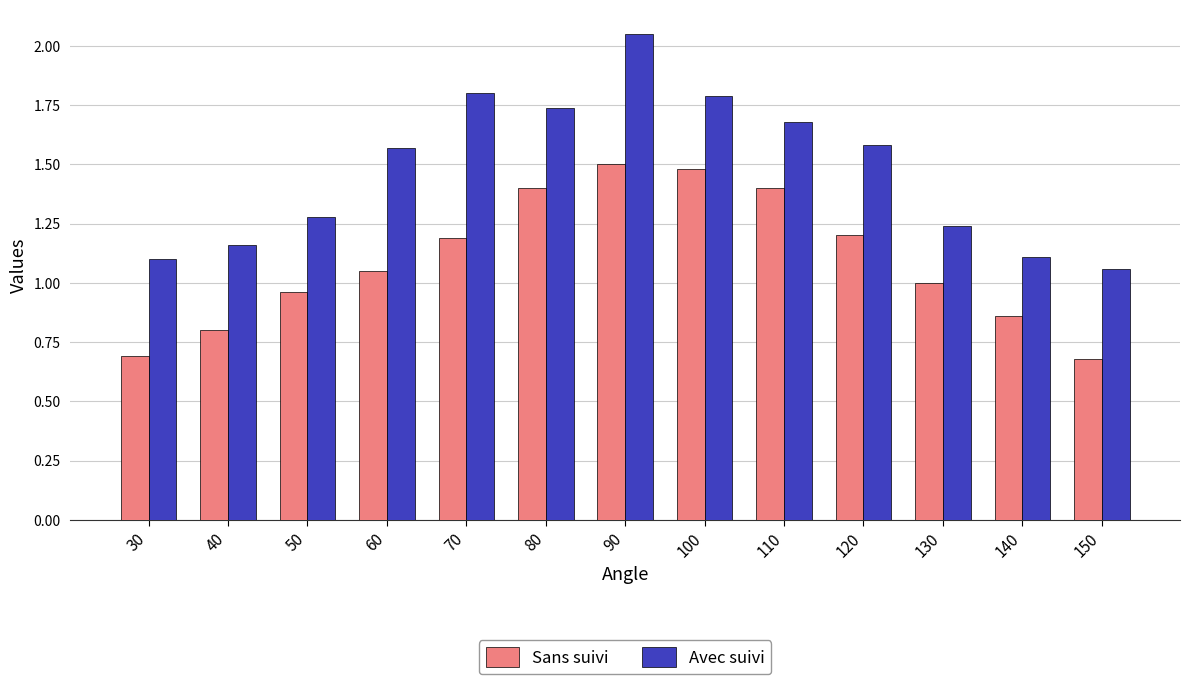

List the series in order of their peak value, highest first.

Avec suivi, Sans suivi